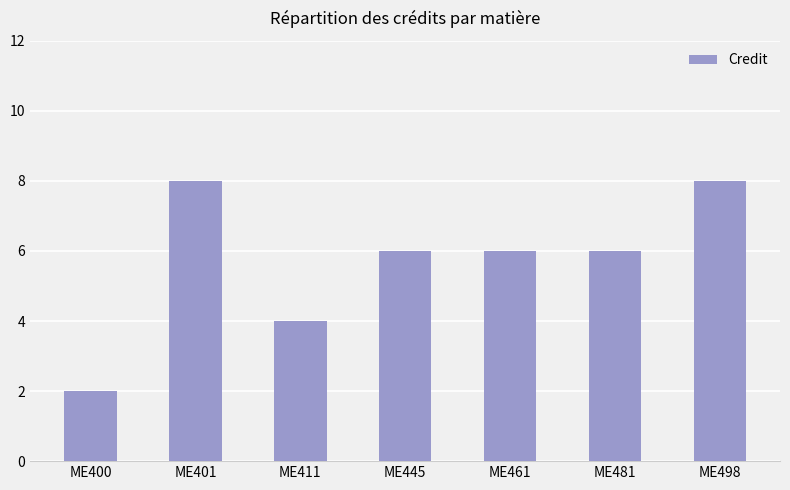

What is the ratio of the value at ME401 to the value at ME481?

1.3